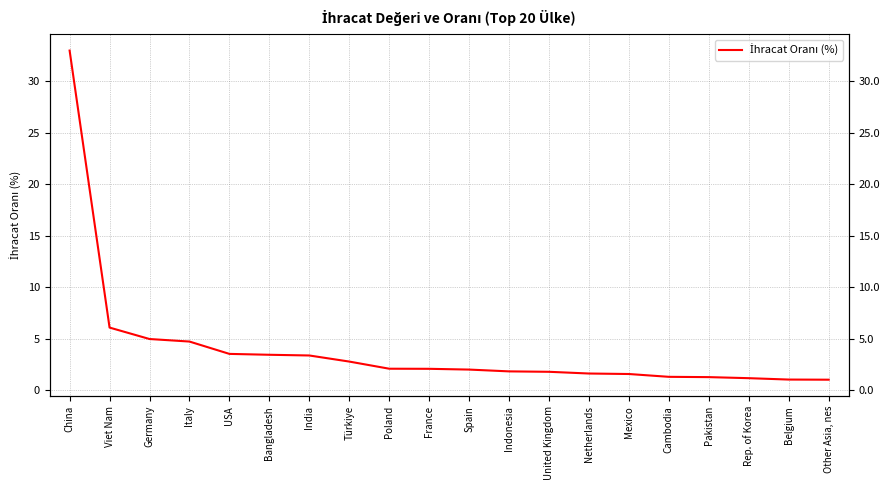

At which label does the data first exceed 2?

China